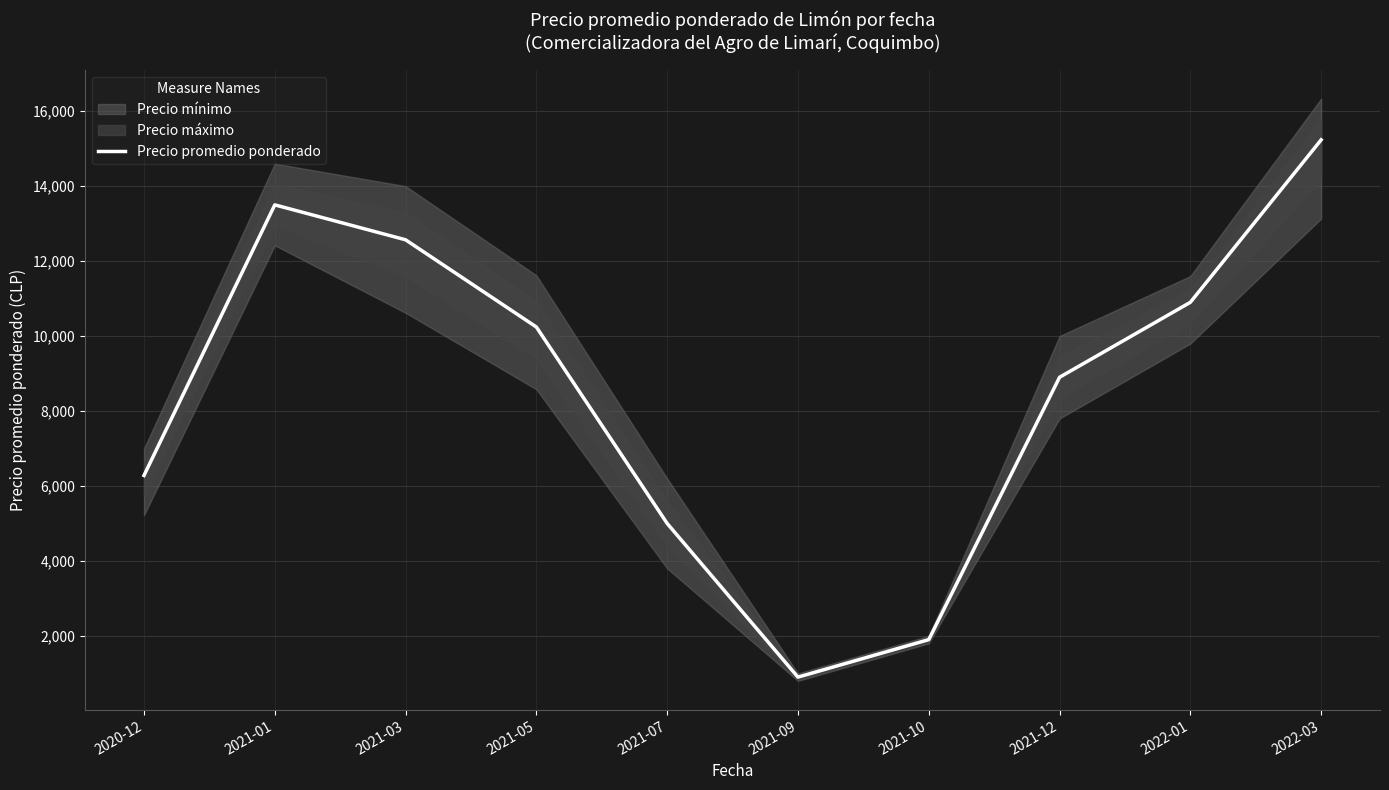

What is the change in value from 2021-01 to 2021-10?

-11600